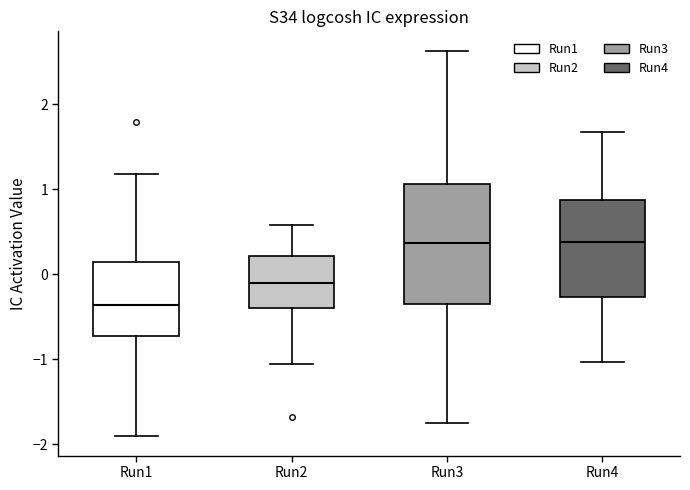

Reading left to right, transcribe this box plot: for each box, give where its median line is, the range the box spans, and where its two whiskers end, as read against the y-axis. The values are not printed on the chart, so give them approximately, as read against the axis.

Run1: median -0.4, box -0.7 to 0.1, whiskers -1.9 to 1.2
Run2: median -0.1, box -0.4 to 0.2, whiskers -1.1 to 0.6
Run3: median 0.4, box -0.3 to 1.1, whiskers -1.7 to 2.6
Run4: median 0.4, box -0.3 to 0.9, whiskers -1.0 to 1.7